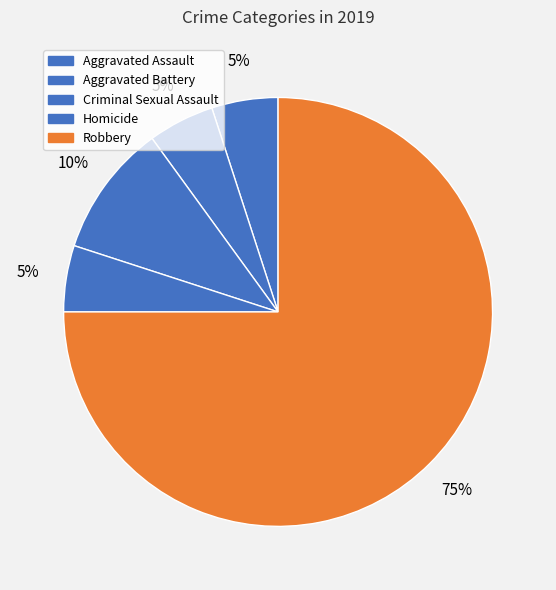

How many slices are in this pie chart?

5